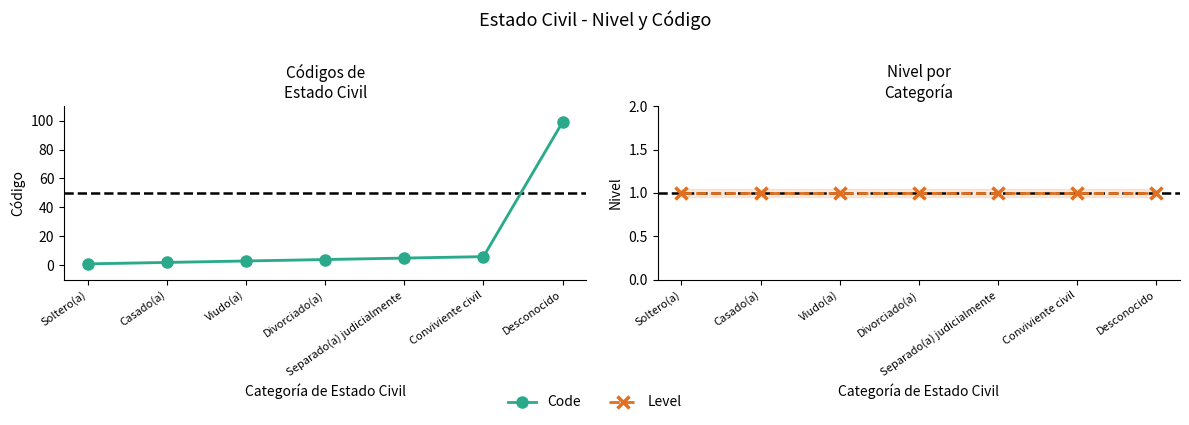

Where is Code nearest to the value 50?

Conviviente civil